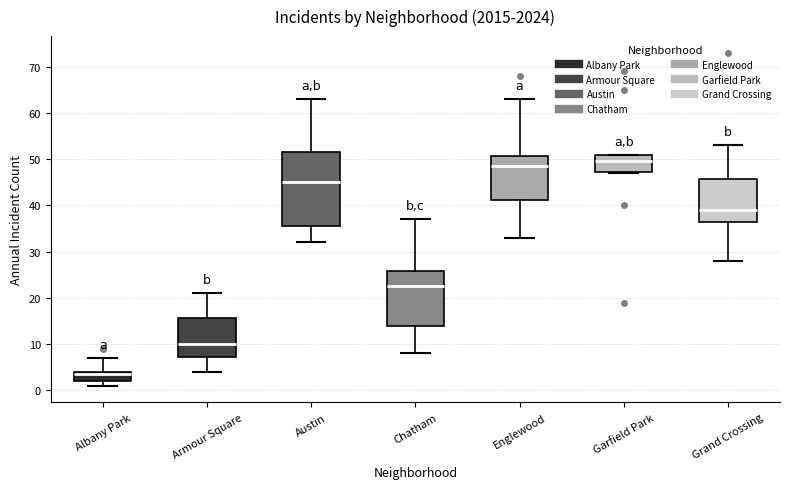

Where does the upper whisker of the box for Grand Crossing end on the y-axis? The values are not printed on the chart, so give them approximately, as read against the axis.

53